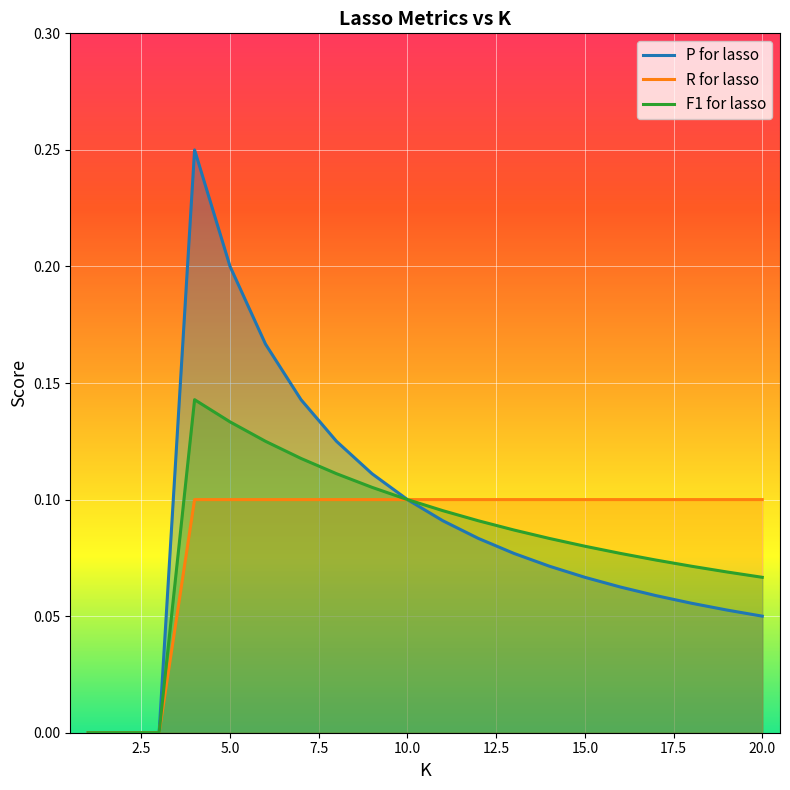

At how many categories does at least one series exceed 0?

17